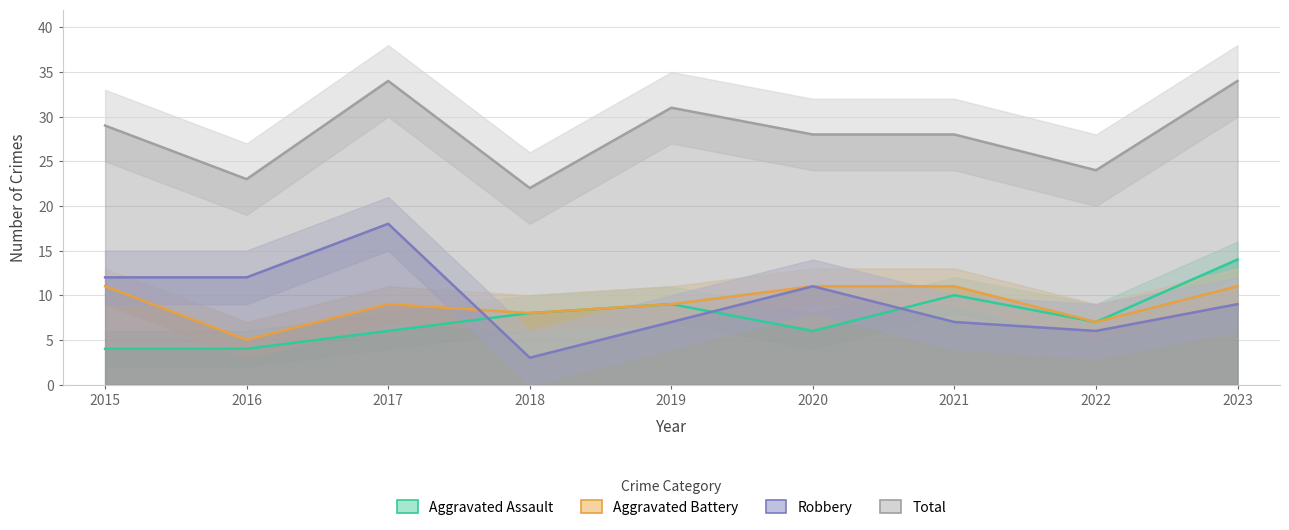

Rank the series at 2018 from lowest to highest value.

Robbery, Aggravated Assault, Aggravated Battery, Total